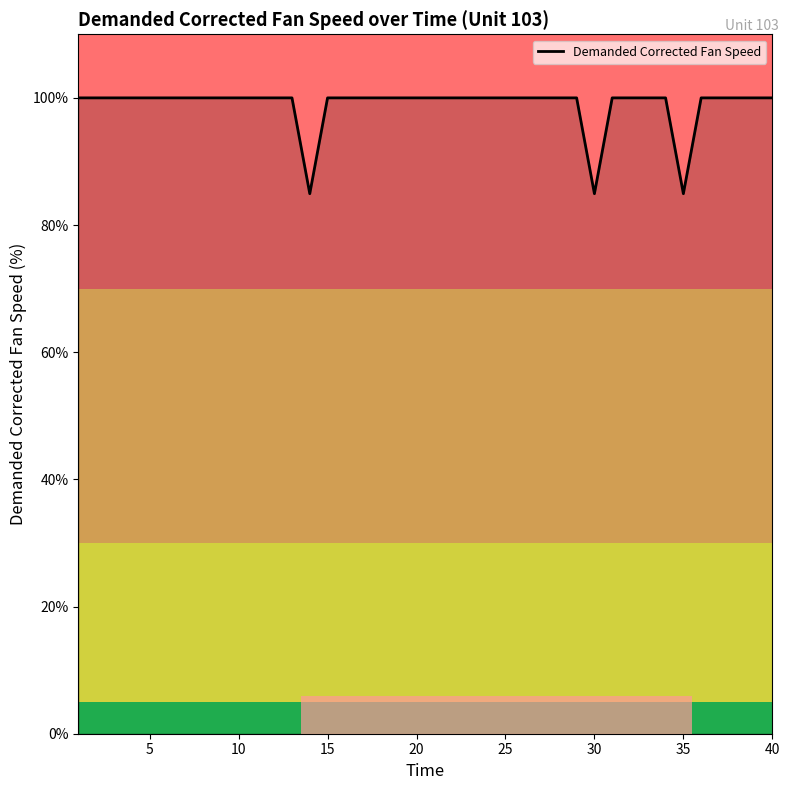

What is the maximum value shown in the chart?

100.0